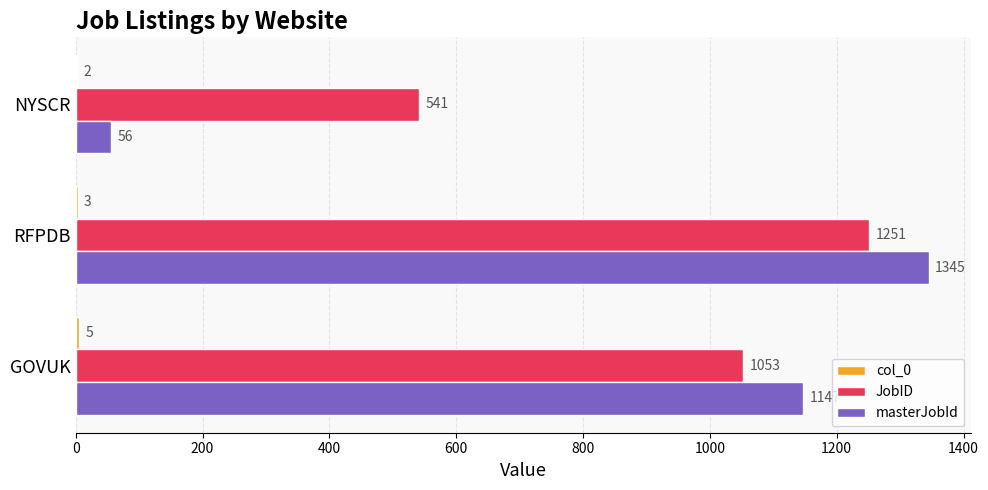

What is the sum of the masterJobId values at GOVUK and RFPDB?

2492